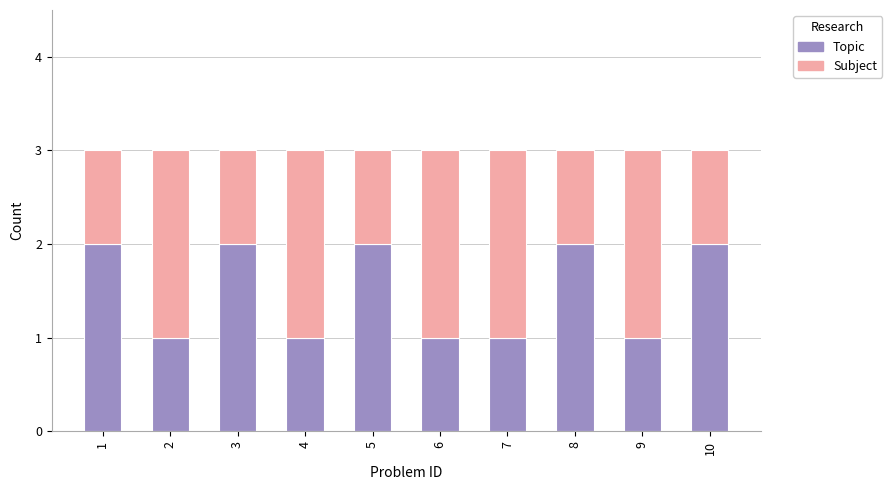

What are all the series names shown in the legend?

Topic, Subject